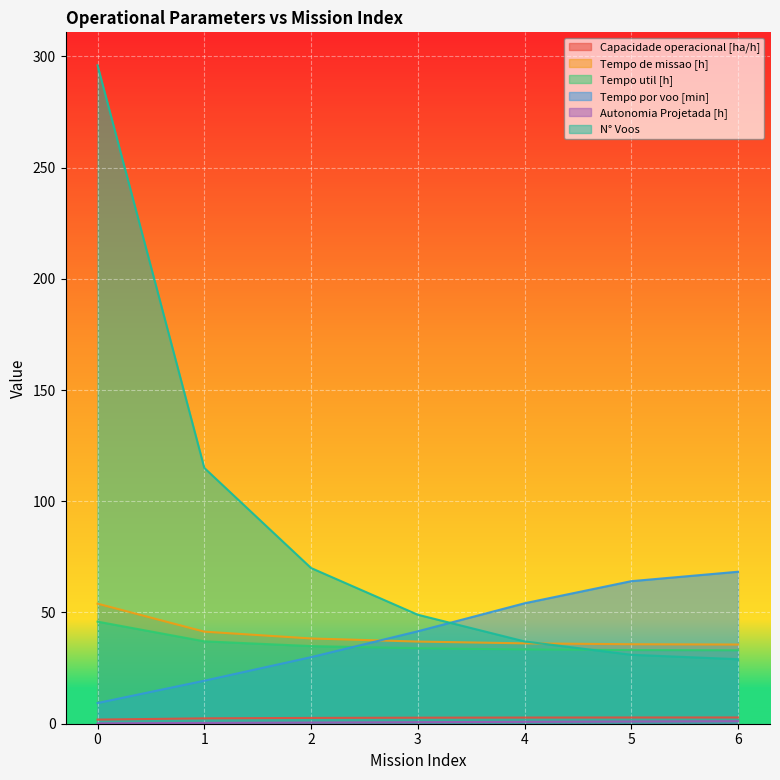

At 4, list the series in order from largest to smallest.

Tempo por voo [min], N° Voos, Tempo de missao [h], Tempo util [h], Capacidade operacional [ha/h], Autonomia Projetada [h]